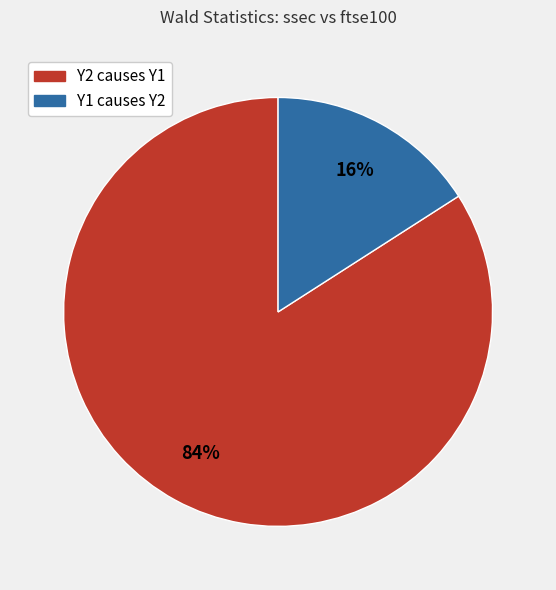

To the nearest percent, what is the difference between the largest and smallest slice percentages?

68%